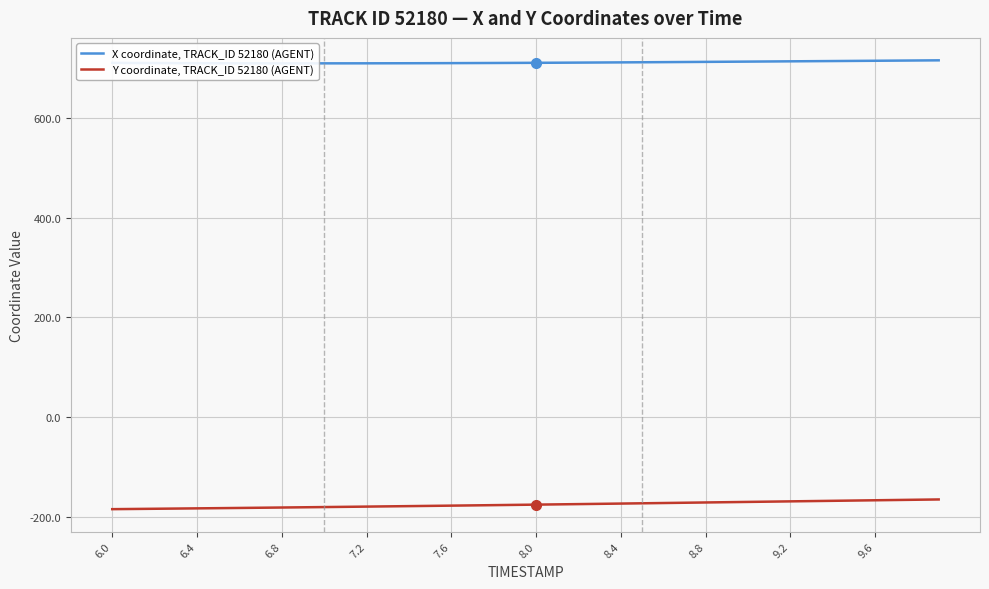

At 6.0, list the series in order from smallest to largest.

Y coordinate, TRACK_ID 52180 (AGENT), X coordinate, TRACK_ID 52180 (AGENT)